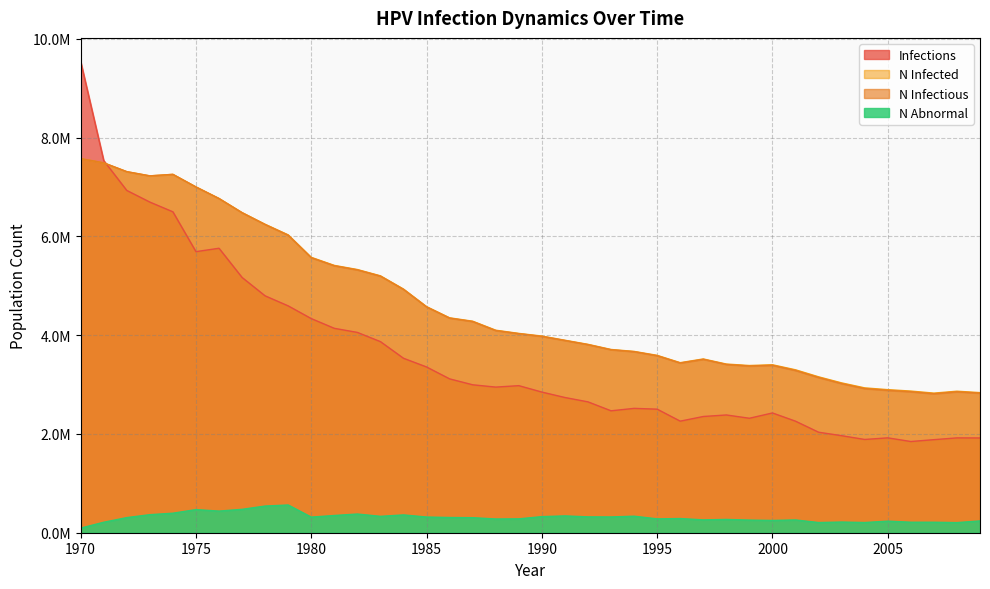

Is the value of n_abnormal at 1974 greater than the value of n_infectious at 1995?

No